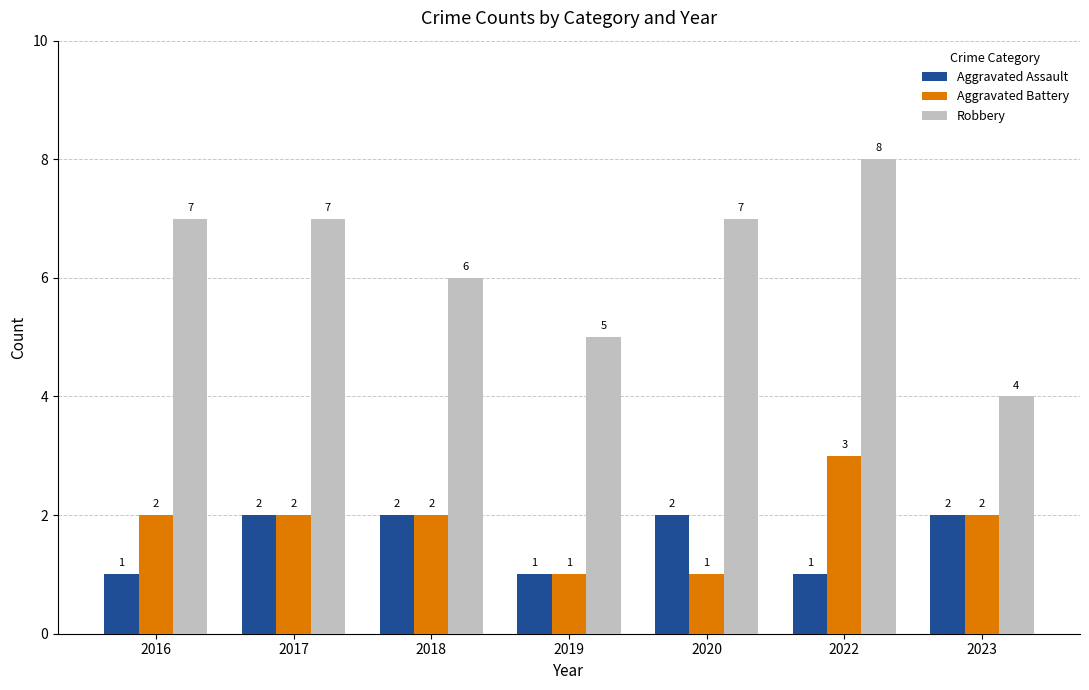

What is the spread (max minus min) of values at 2020?

6